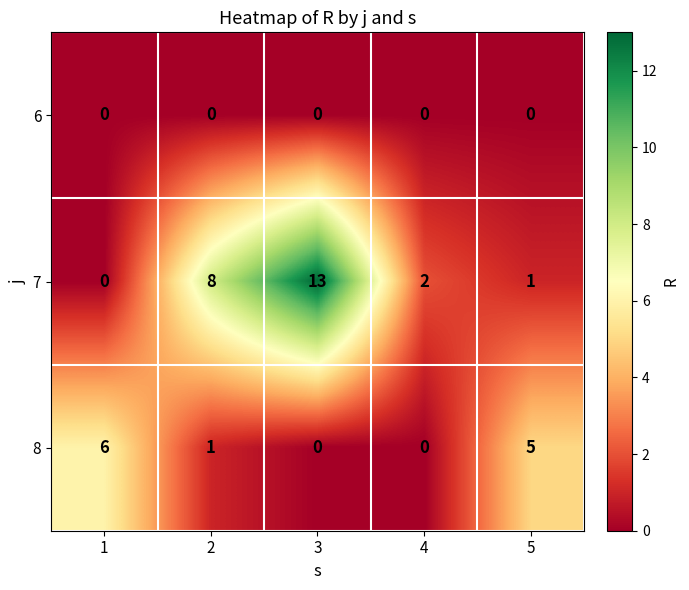

Reading right to left, list all the values displayed in this chart.

6: 5=0	4=0	3=0	2=0	1=0
7: 5=1	4=2	3=13	2=8	1=0
8: 5=5	4=0	3=0	2=1	1=6